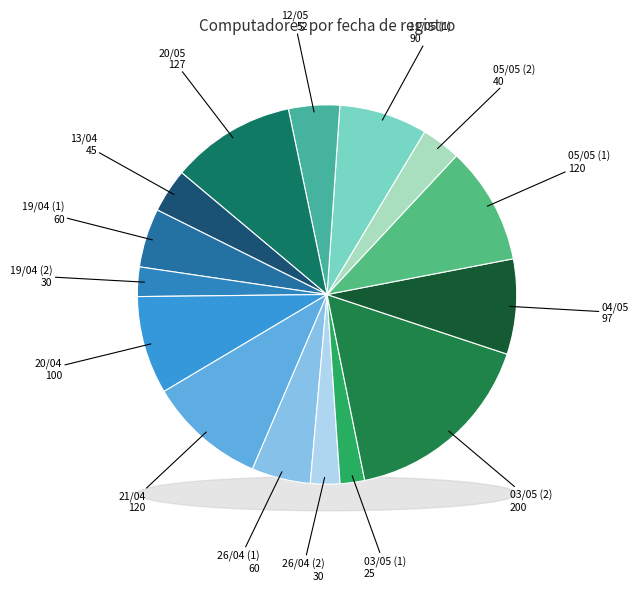

Count the number of slices in the pie.

16